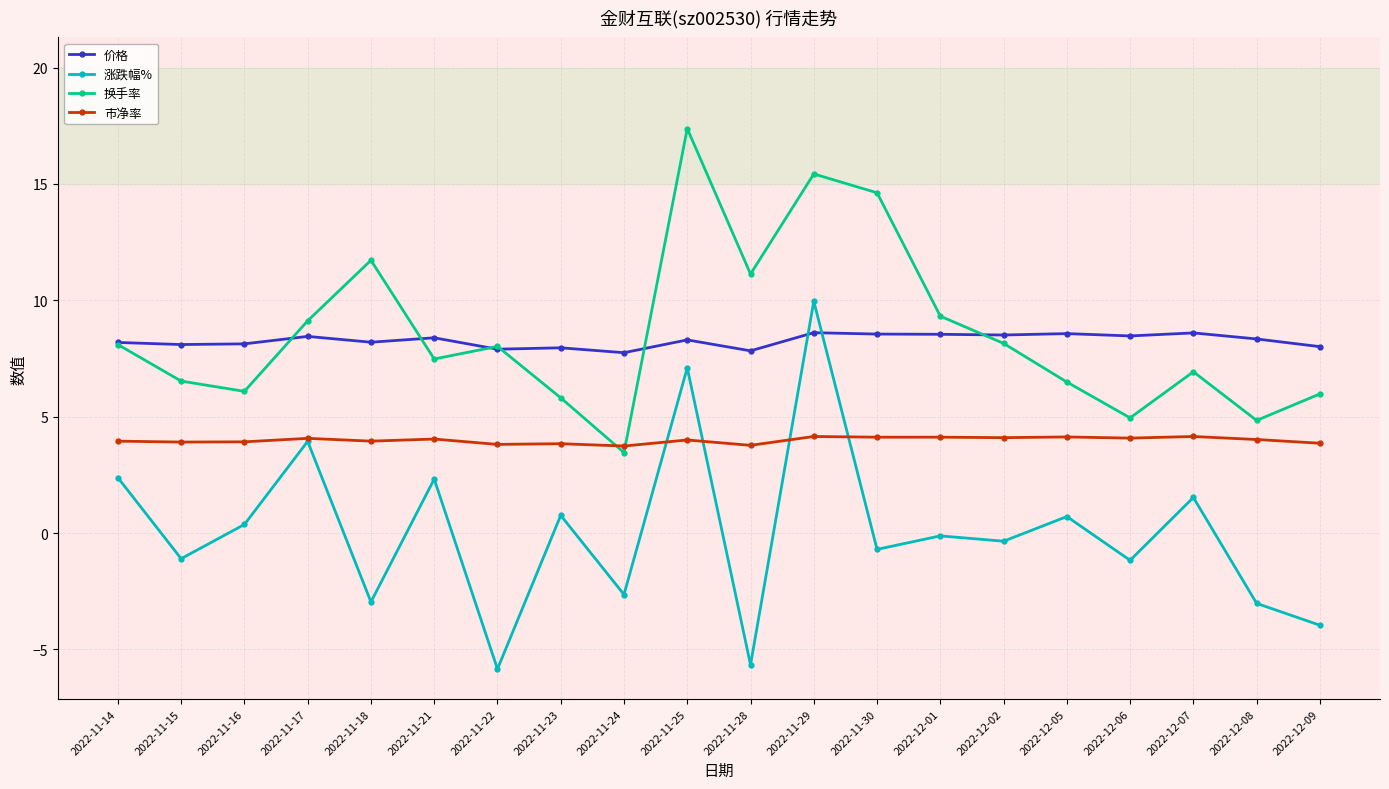

True or false: 市净率 has more than 1 interior local peaks.

True